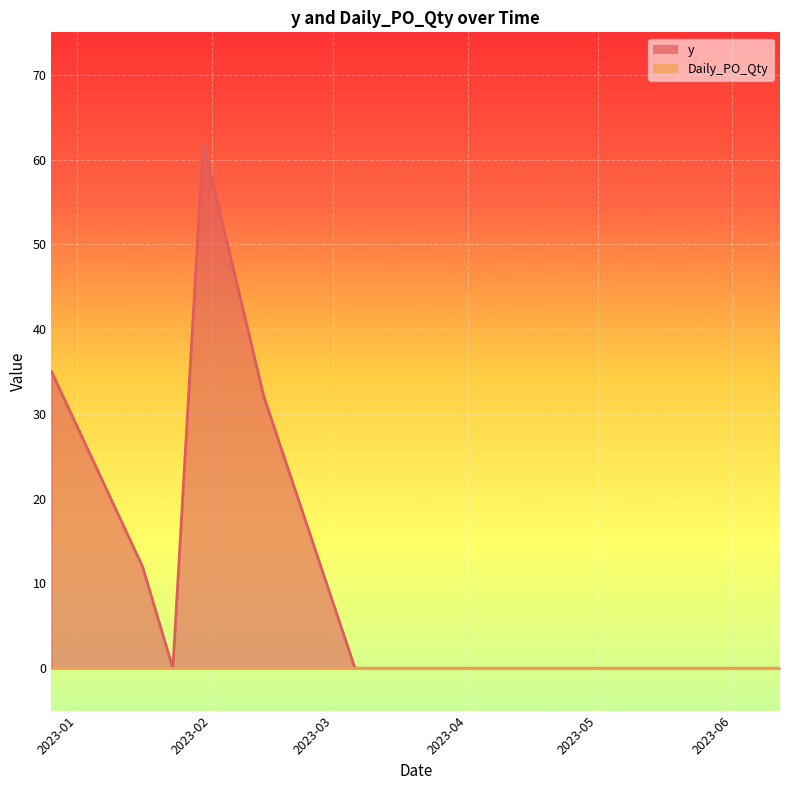

Which series has the largest range (max minus min)?

y